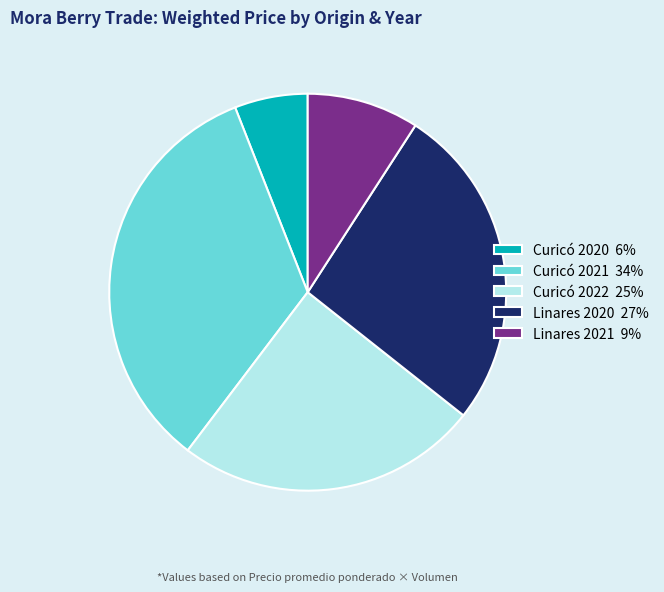

Which category has the biggest portion of the pie?

Curicó 2021 34%